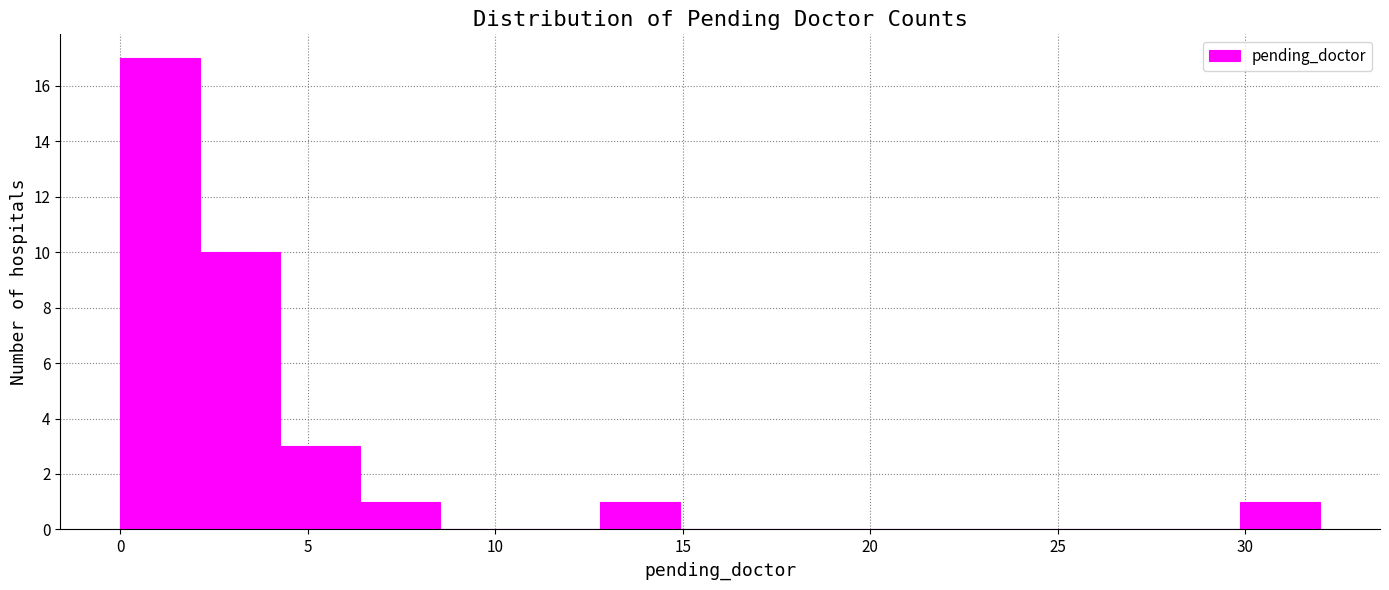

Over which range of the x-axis is the bar tallest?

0.0 to 2.0